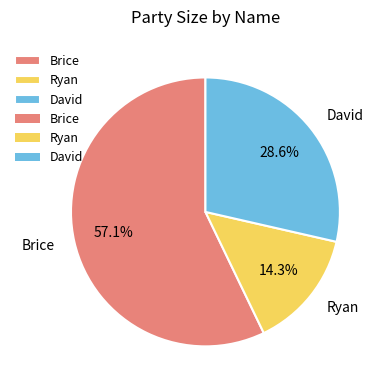

Which category accounts for the majority?

Brice